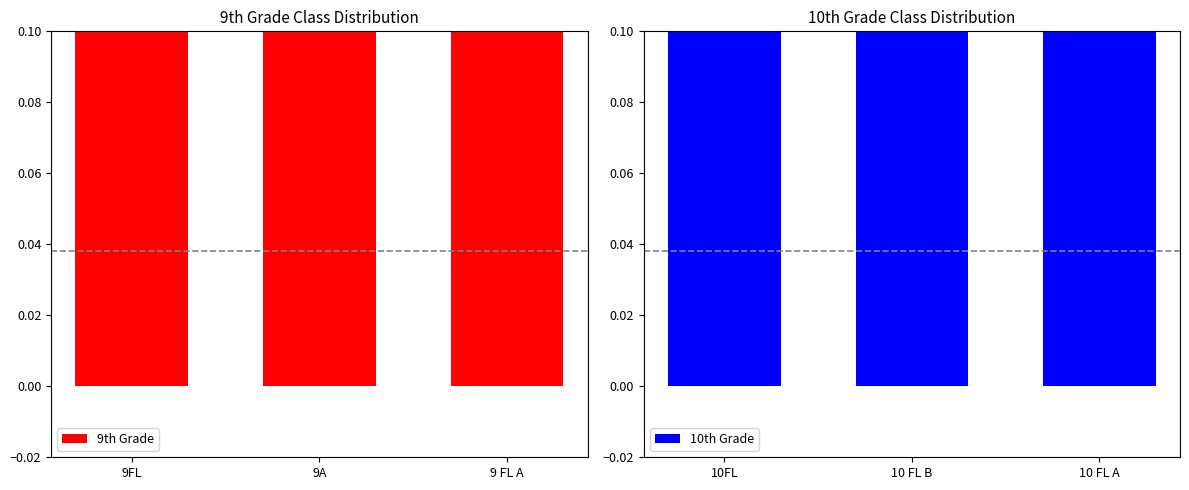

List the series in order of their peak value, highest first.

9th Grade, 10th Grade